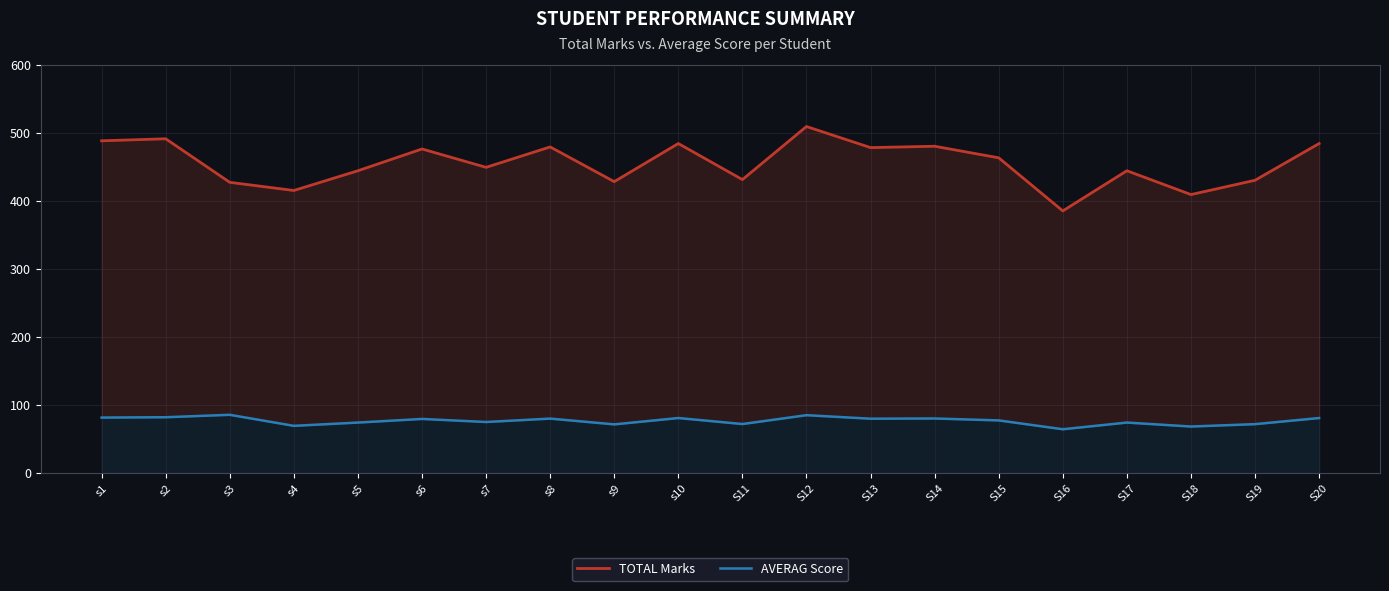

Is it true that AVERAG Score equals 69.2 at s4?

True